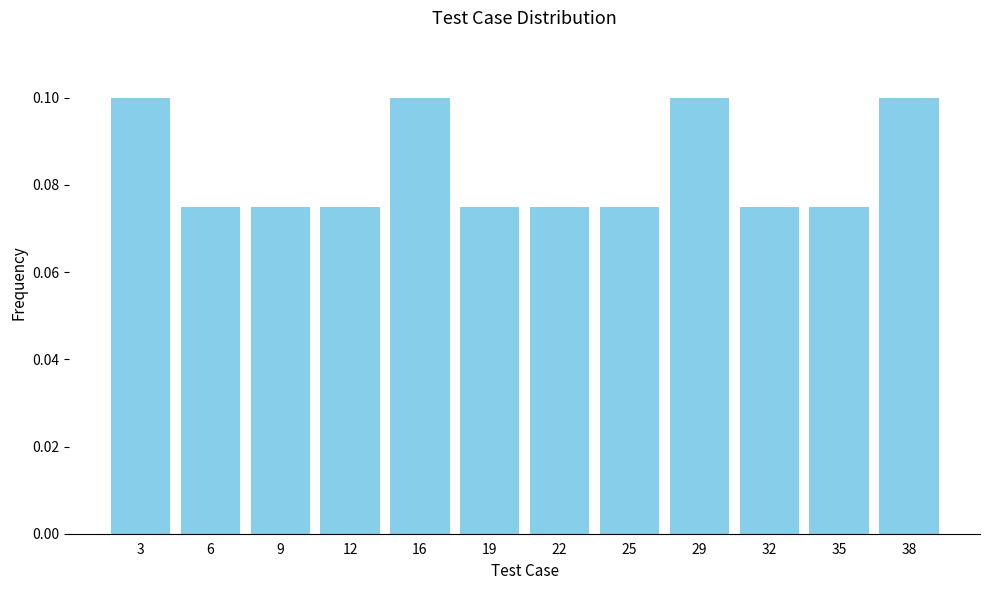

What is the sum of all values?

1.0